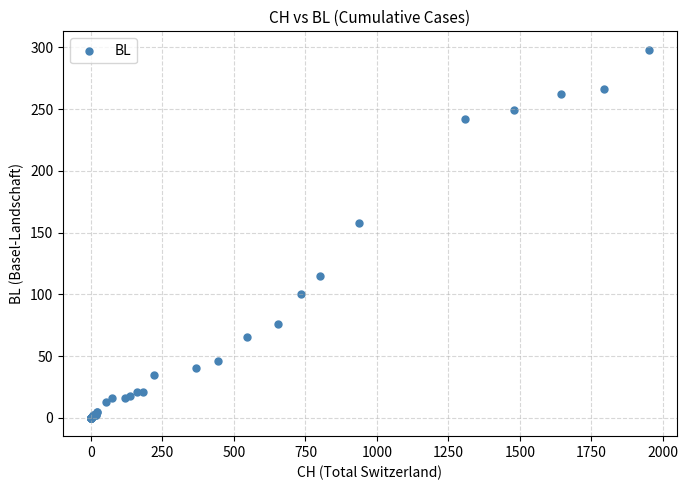

What Y value in the scatter plot is closest to 149?

158